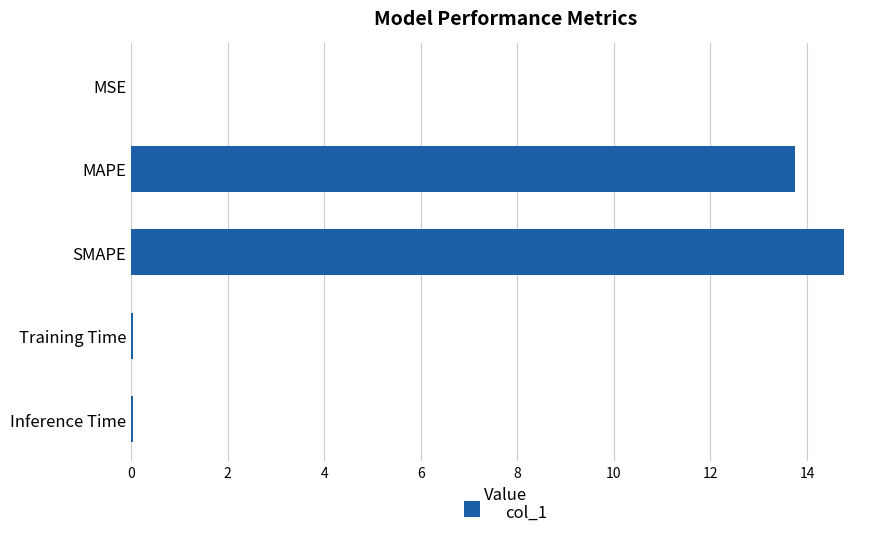

What is the sum of all values?

28.6